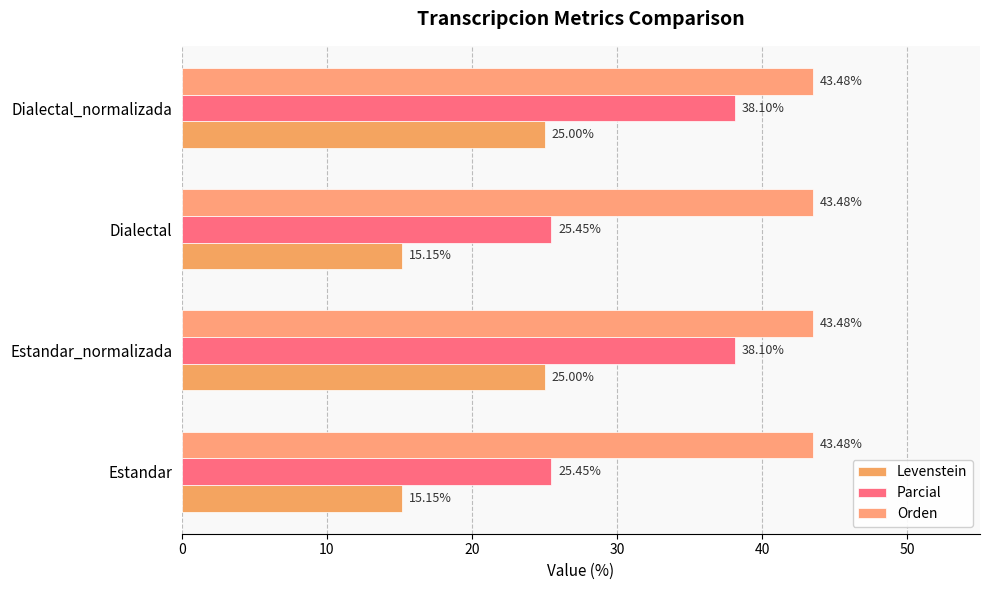

How many series are shown in this chart?

3